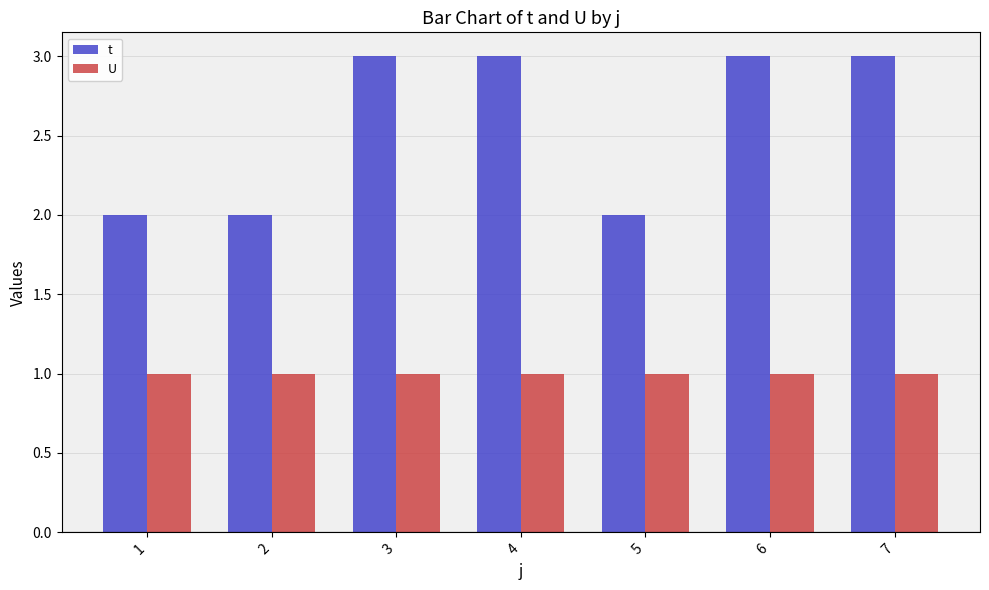

Is the value of t at 7 greater than the value of U at 3?

Yes